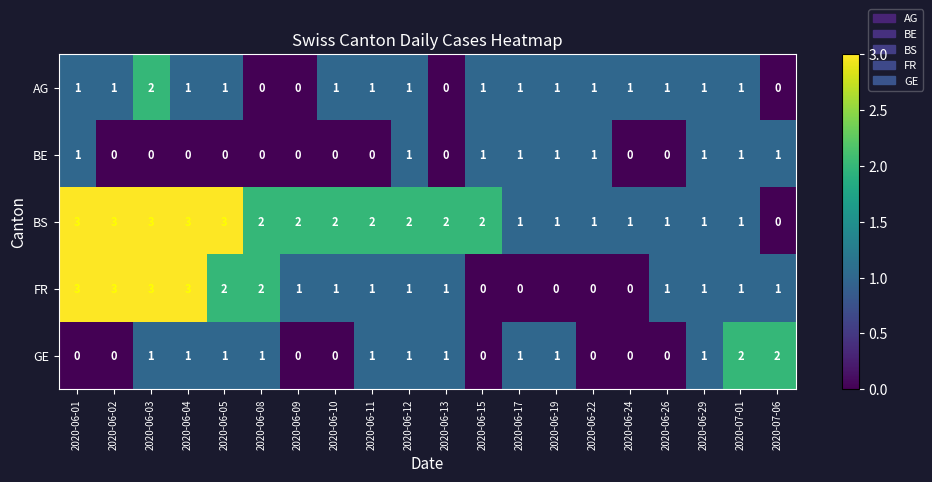

Is it true that BE equals 1 at 2020-06-19?

True